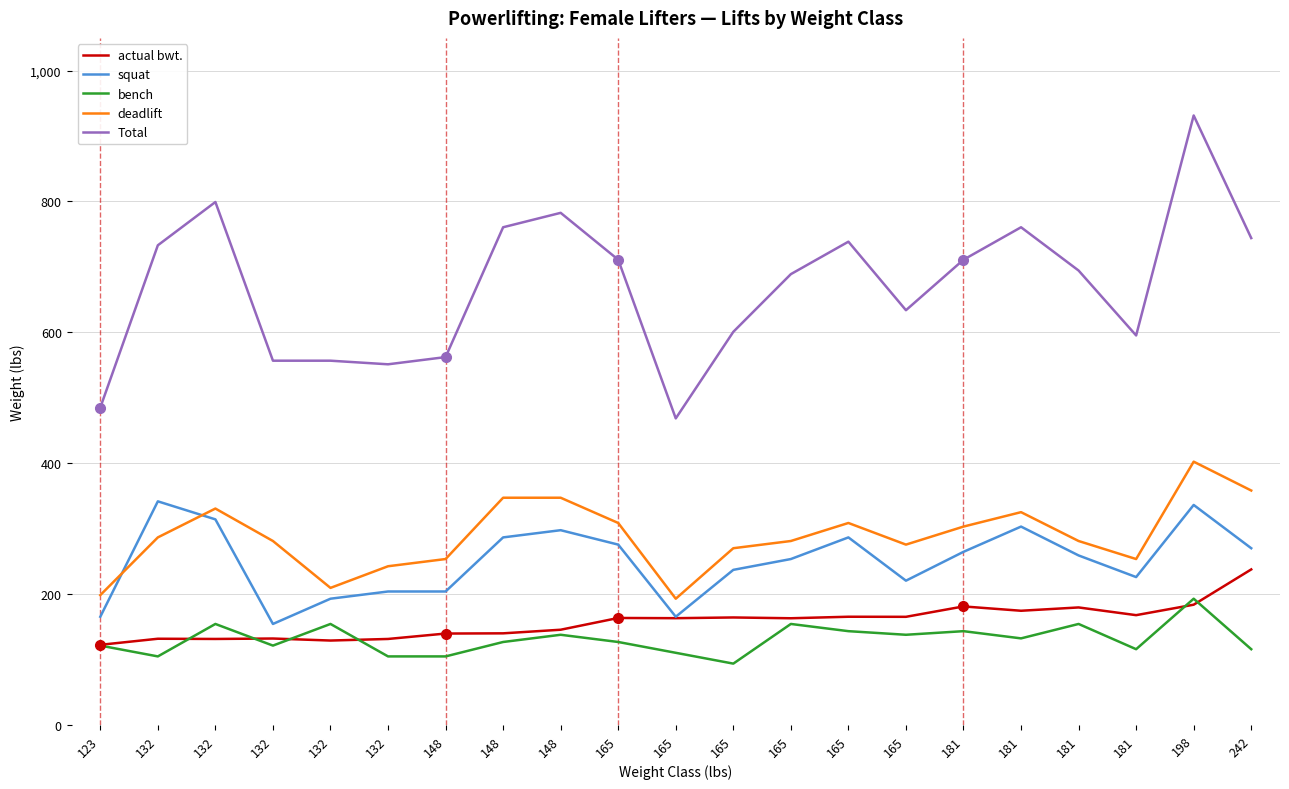

What are all the series names shown in the legend?

actual bwt., squat, bench, deadlift, Total